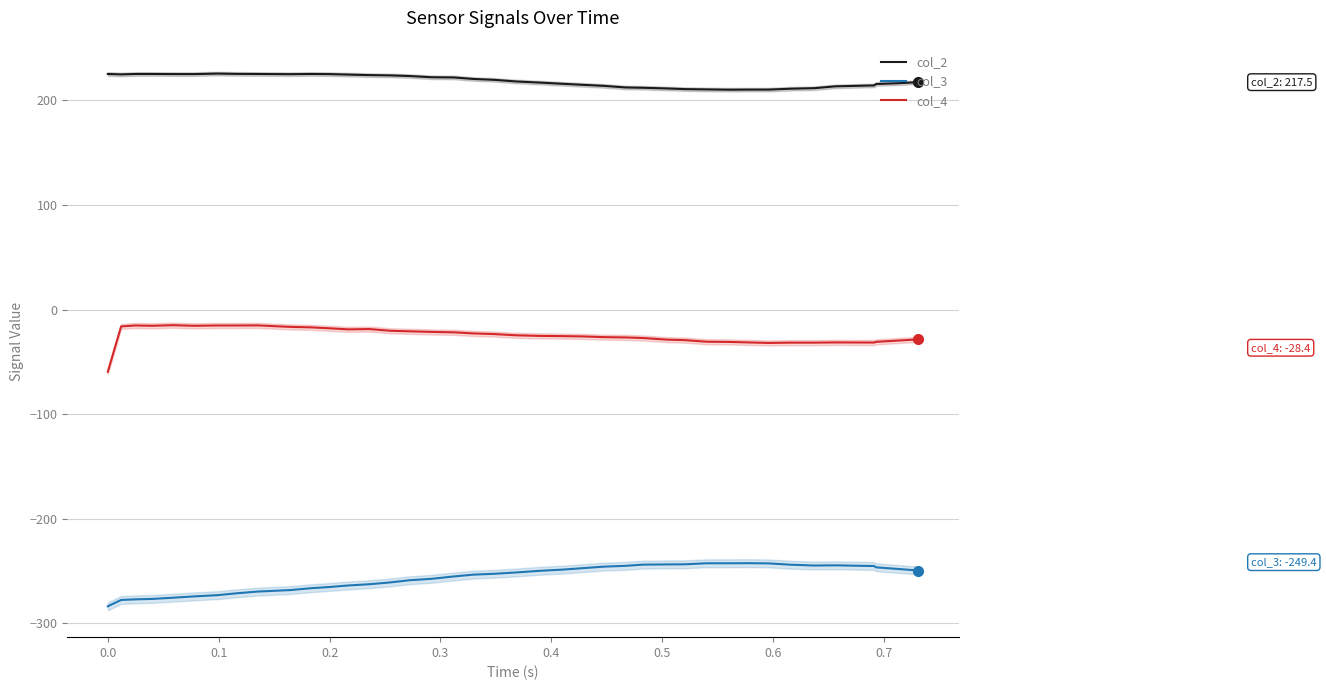

True or false: col_3 and col_4 intersect in this chart.

False